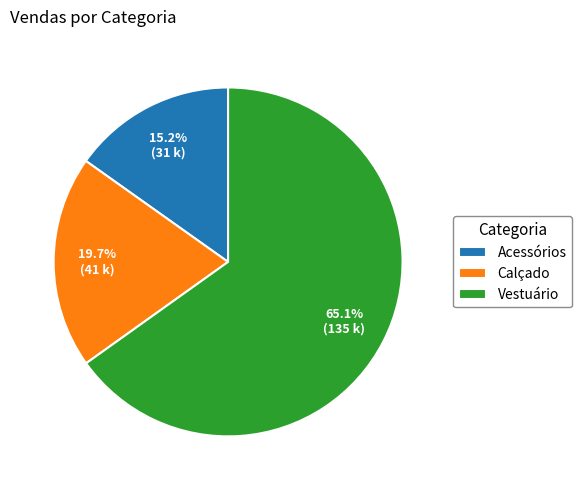

To the nearest percent, what is the average slice percentage?

33%